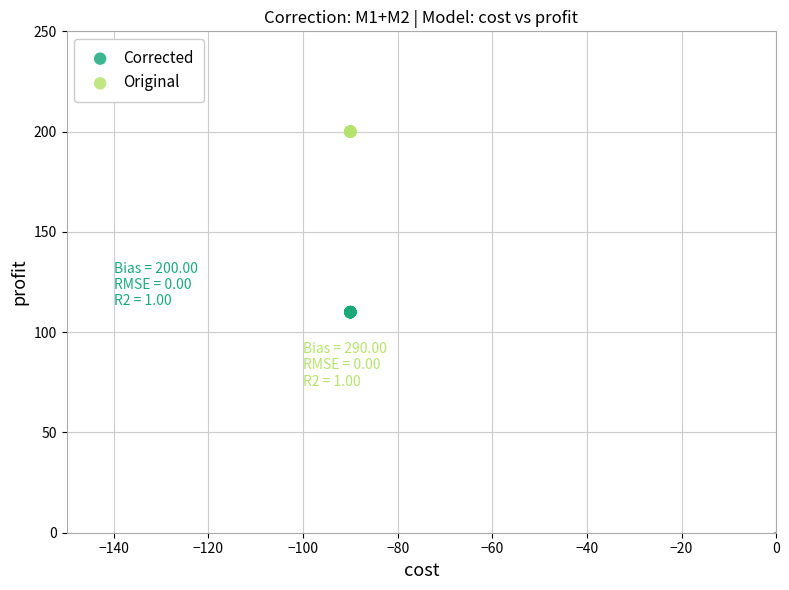

Which series contains the lowest Y value?

Corrected